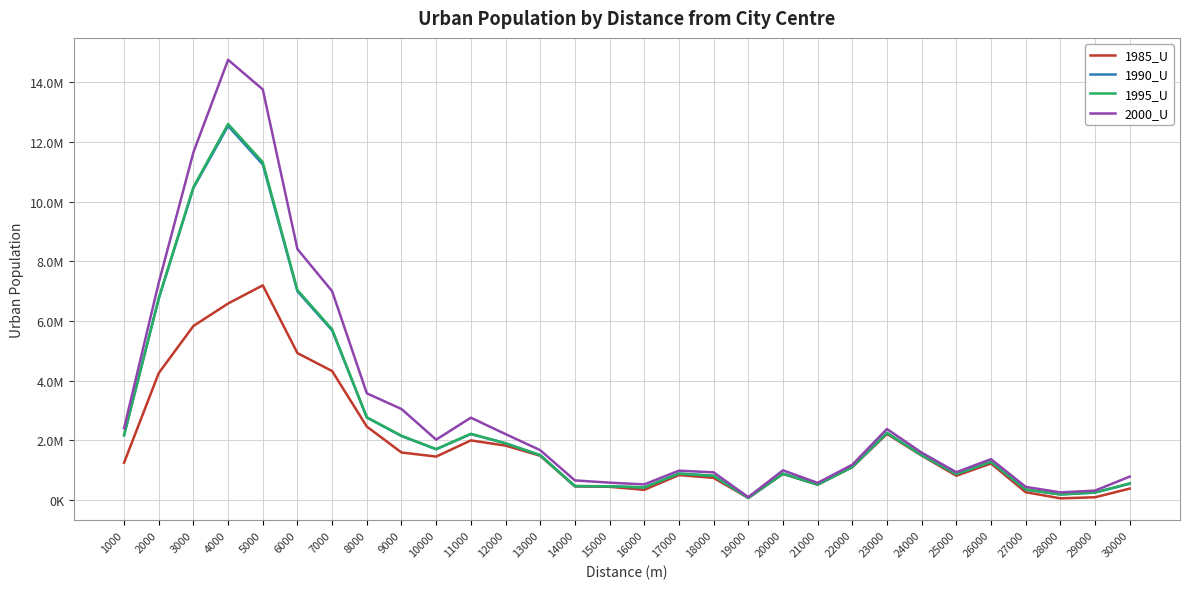

The value of 2000_U at 12000 is 3074600. True or false?

False